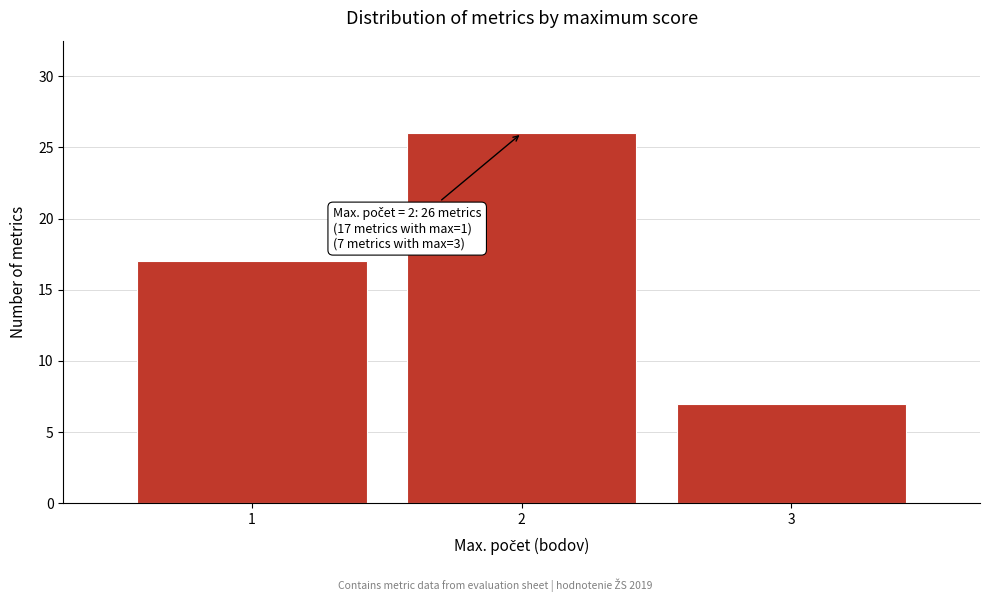

Reading left to right, transcribe all the data shown in this chart.

17	26	7